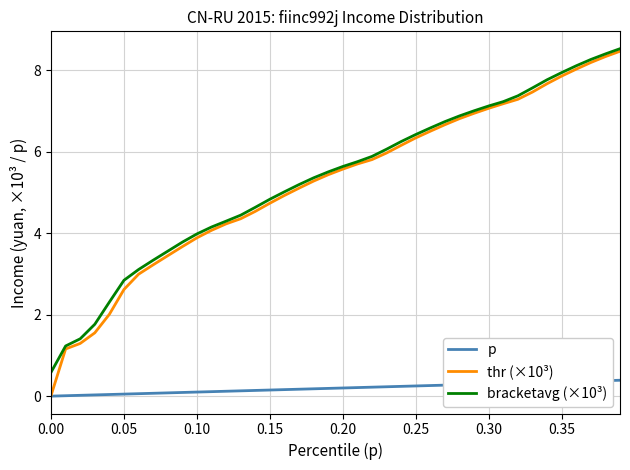

True or false: p and bracketavg (×10³) intersect in this chart.

False